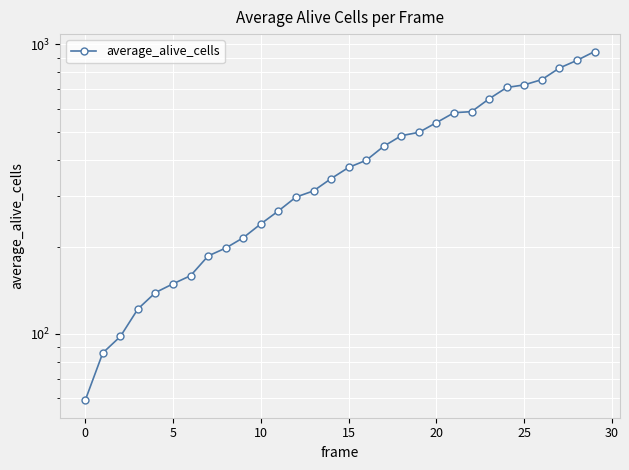

At which label is the value closest to 502?

19